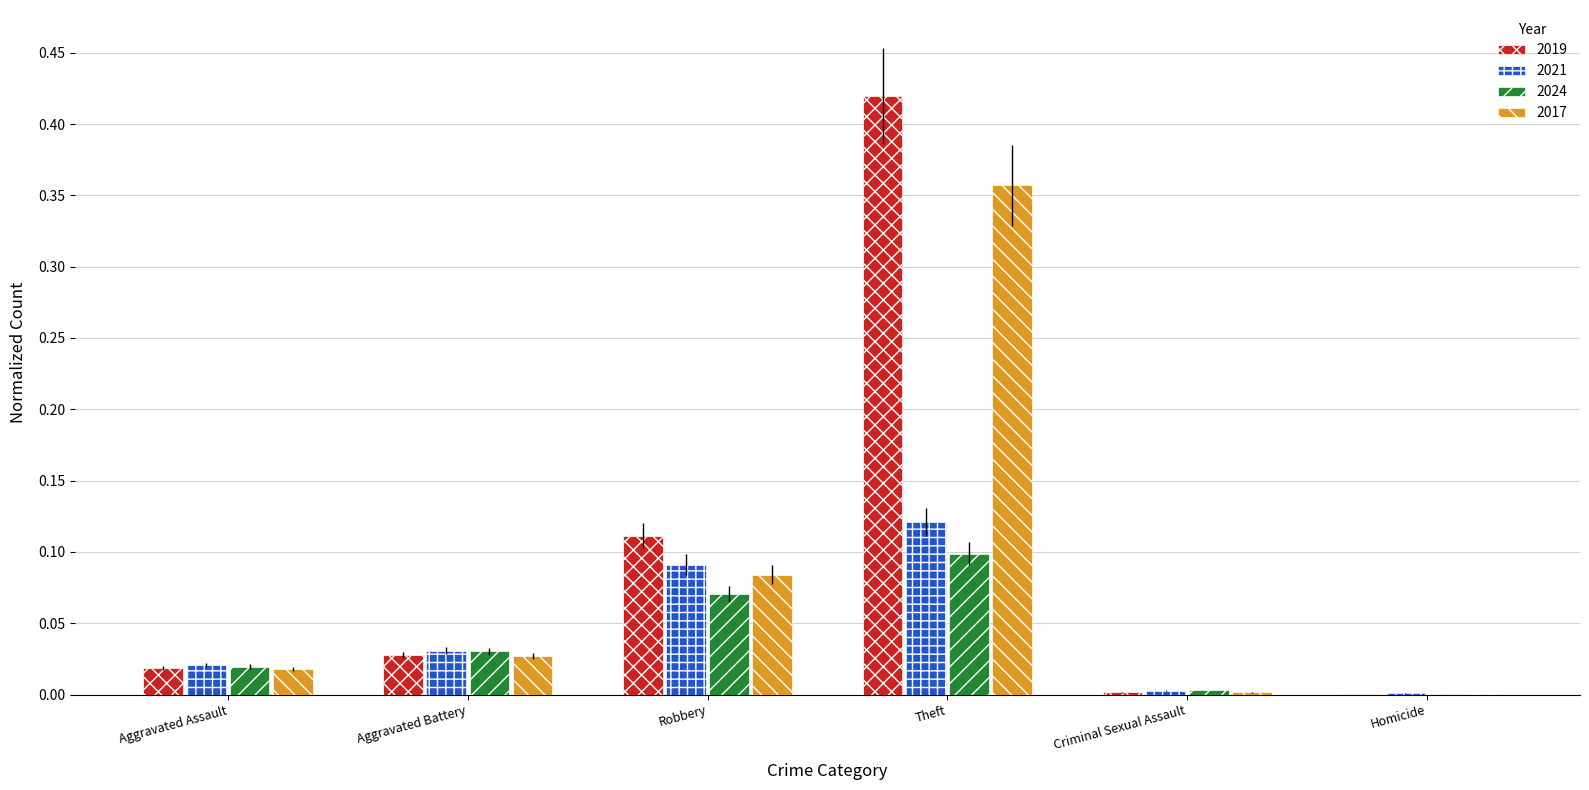

Which category has the highest value in the 2024 series?

Theft